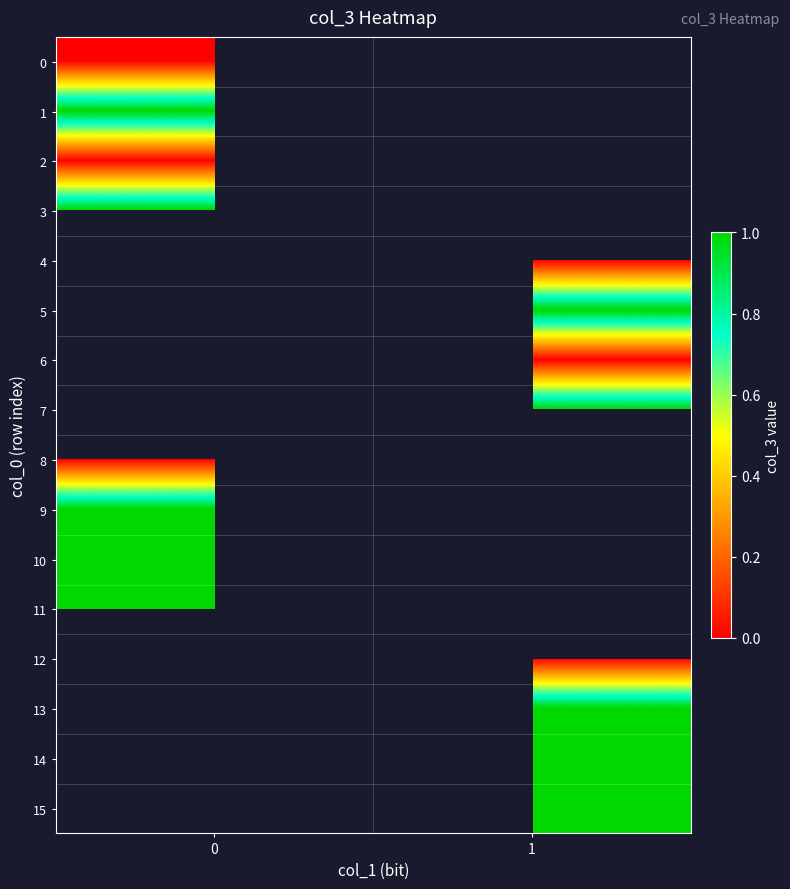

What is the greatest value displayed?

1.0